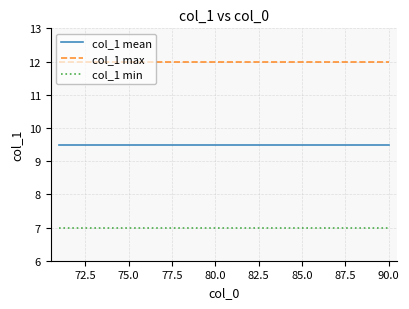

List the series in order of their overall mean, lowest first.

col_1 min, col_1 mean, col_1 max